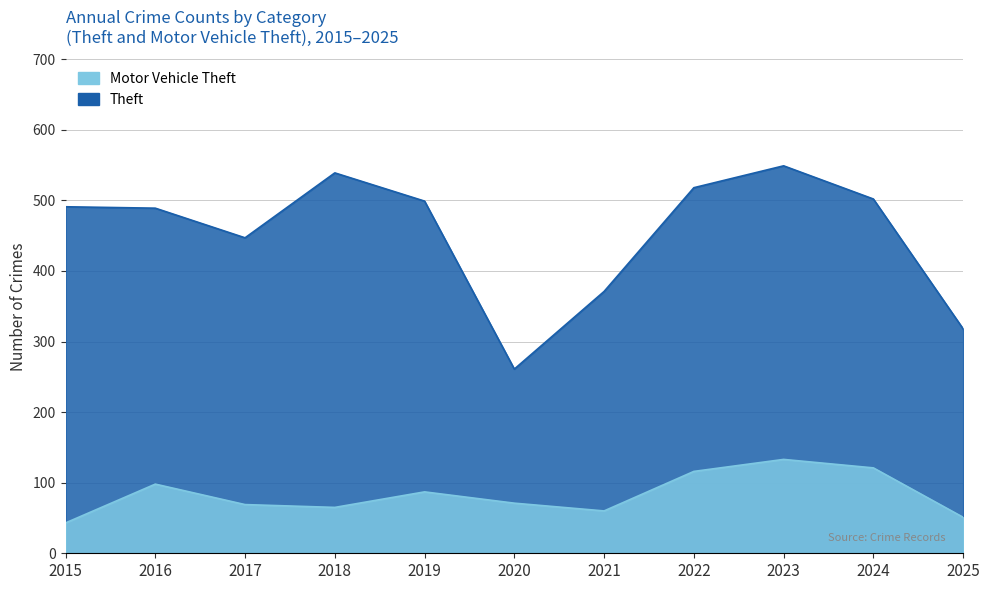

What is the value of the Theft point at the 10th from the left?

502